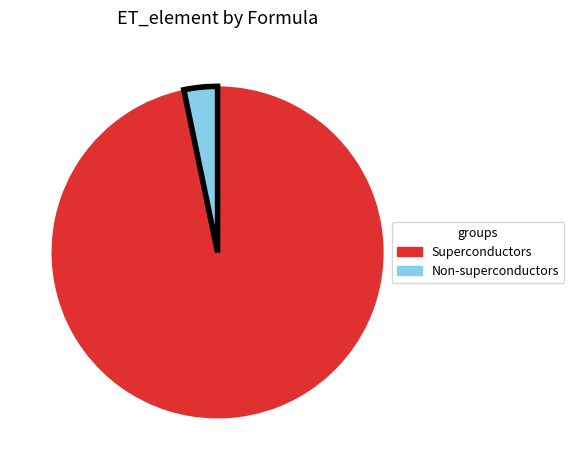

Is there a majority slice in this chart?

Yes